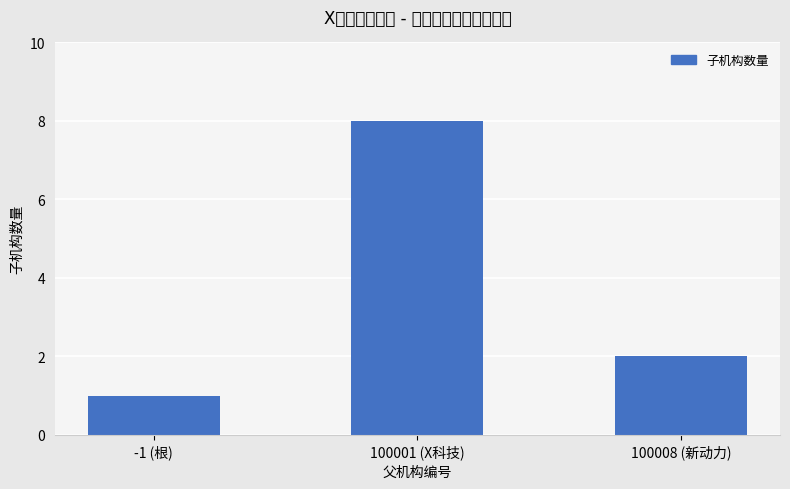

What is the difference between the maximum and second lowest values?

6